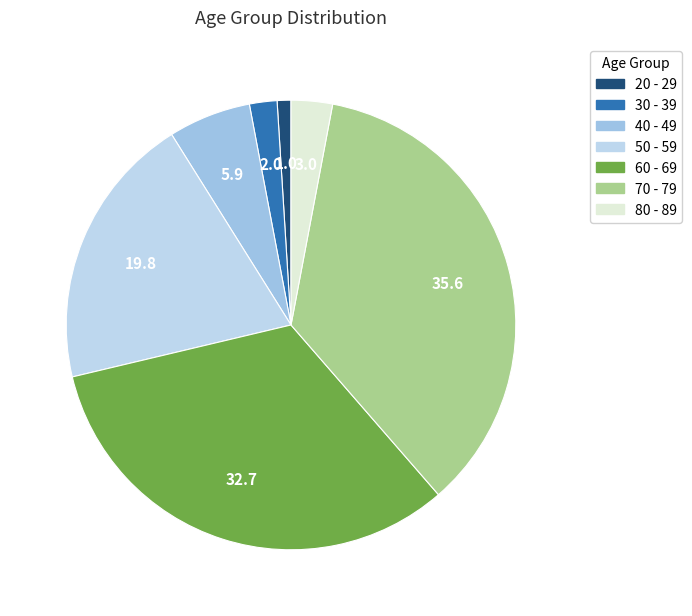

What portion of the pie excludes 20 - 29?

99.0%